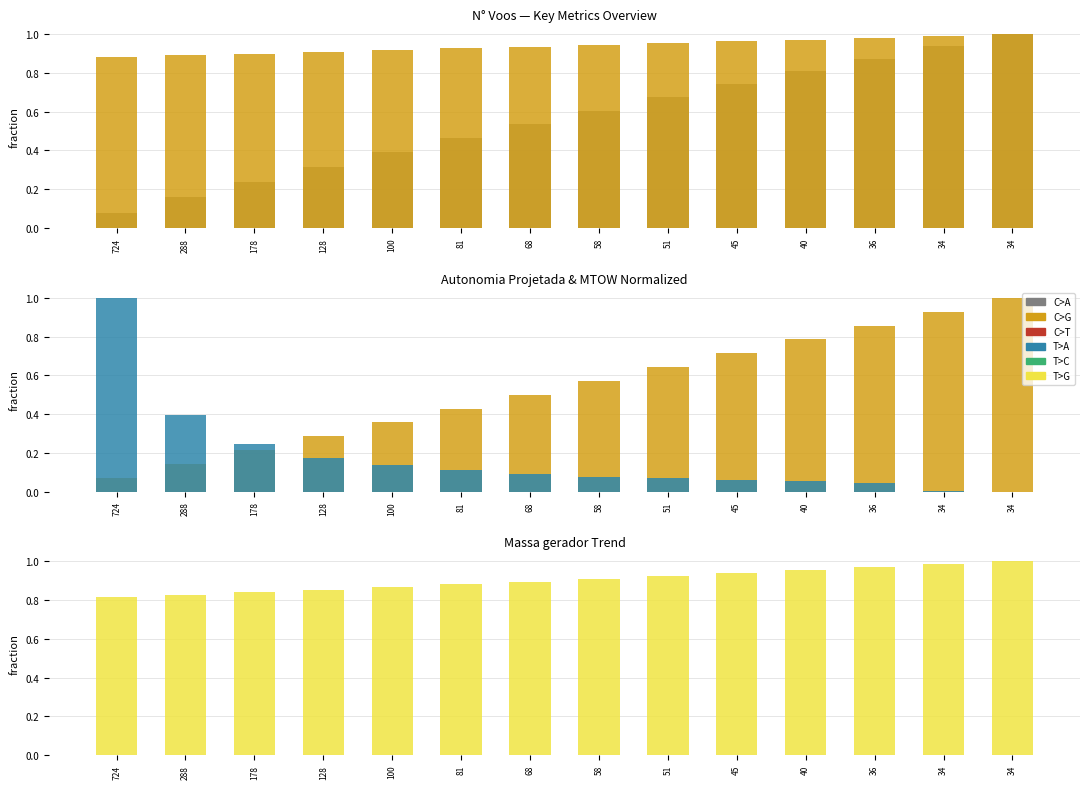

What is the total value across all series at 51?

3.3